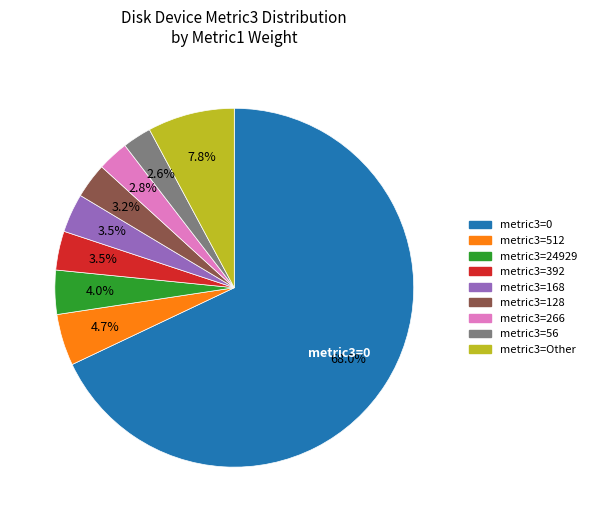

Count the number of slices in the pie.

9